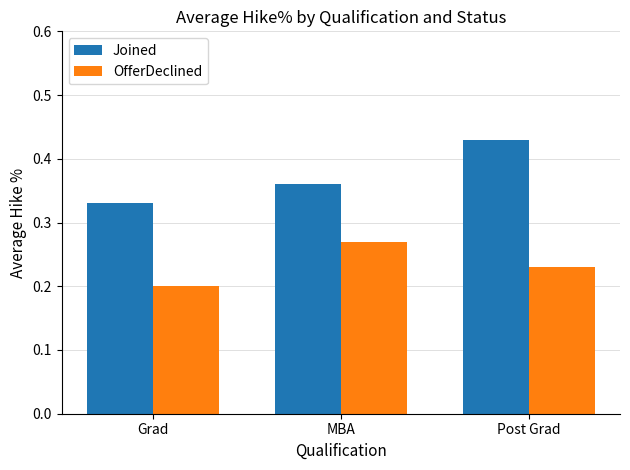

Are the bars grouped side by side (vs. stacked)?

Yes